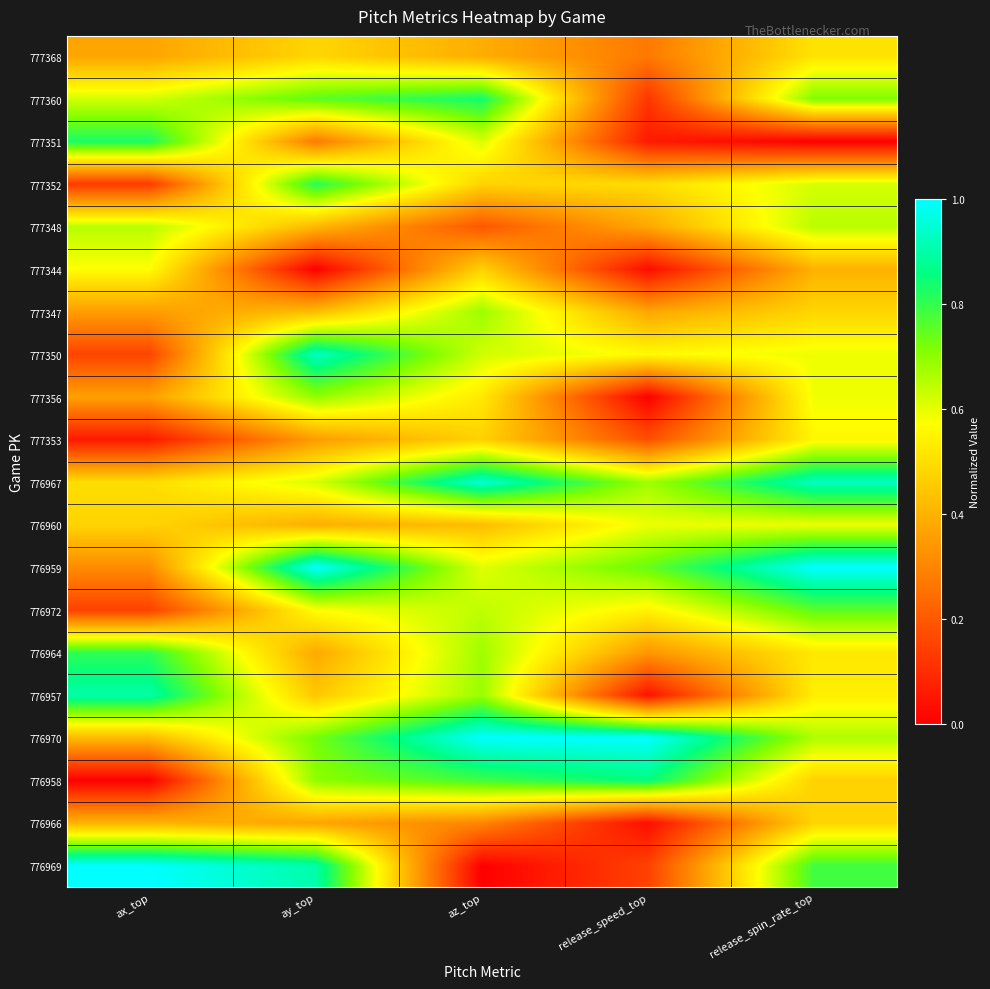

Which series has the widest spread of values?

776969